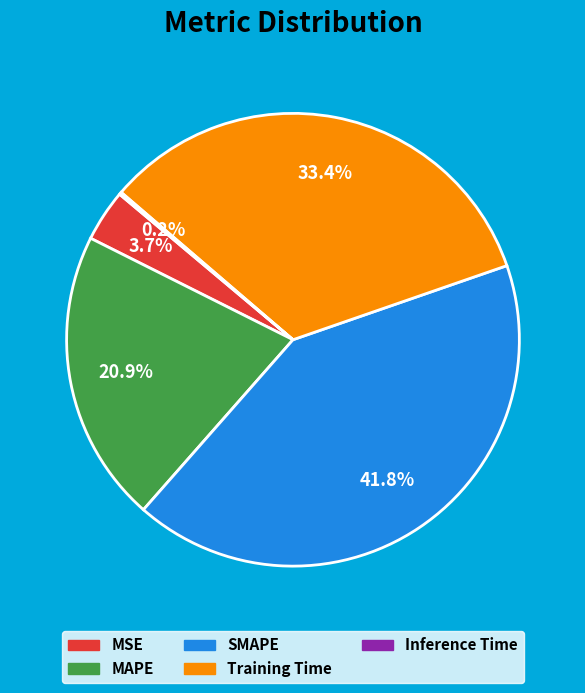

Is there any slice that represents more than half of the pie?

No